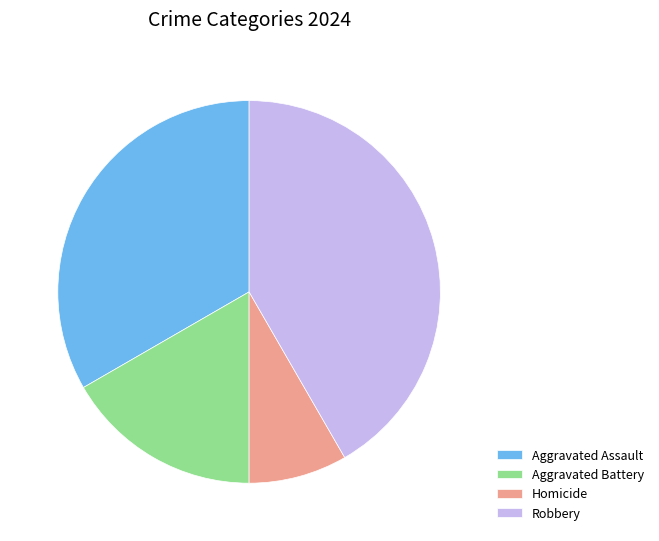

What is the largest slice in the pie chart?

Robbery